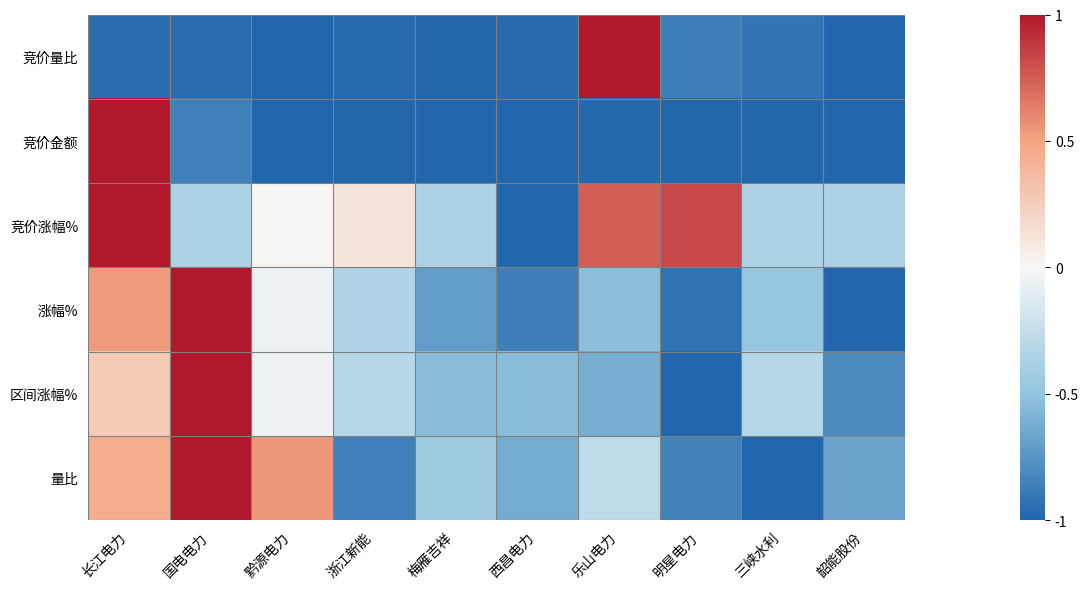

Reading left to right, list all the values displayed in this chart.

竞价量比: 长江电力=-1.0	国电电力=-1.0	黔源电力=-1.0	浙江新能=-1.0	梅雁吉祥=-1.0	西昌电力=-1.0	乐山电力=1.0	明星电力=-0.9	三峡水利=-0.9	韶能股份=-1.0
竞价金额: 长江电力=1.0	国电电力=-0.9	黔源电力=-1.0	浙江新能=-1.0	梅雁吉祥=-1.0	西昌电力=-1.0	乐山电力=-1.0	明星电力=-1.0	三峡水利=-1.0	韶能股份=-1.0
竞价涨幅%: 长江电力=1.0	国电电力=-0.4	黔源电力=0.0	浙江新能=0.1	梅雁吉祥=-0.4	西昌电力=-1.0	乐山电力=0.7	明星电力=0.8	三峡水利=-0.4	韶能股份=-0.4
涨幅%: 长江电力=0.5	国电电力=1.0	黔源电力=-0.1	浙江新能=-0.3	梅雁吉祥=-0.7	西昌电力=-0.9	乐山电力=-0.5	明星电力=-0.9	三峡水利=-0.5	韶能股份=-1.0
区间涨幅%: 长江电力=0.3	国电电力=1.0	黔源电力=-0.0	浙江新能=-0.3	梅雁吉祥=-0.5	西昌电力=-0.5	乐山电力=-0.6	明星电力=-1.0	三峡水利=-0.3	韶能股份=-0.8
量比: 长江电力=0.4	国电电力=1.0	黔源电力=0.6	浙江新能=-0.9	梅雁吉祥=-0.4	西昌电力=-0.6	乐山电力=-0.3	明星电力=-0.9	三峡水利=-1.0	韶能股份=-0.7